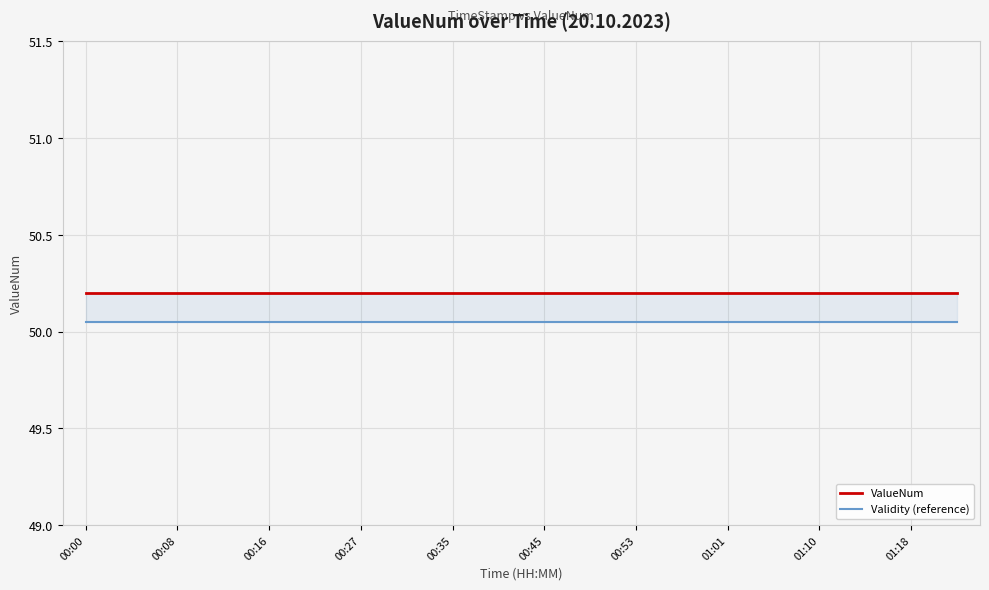

What value does the ValueNum series have at 01:18?

50.2